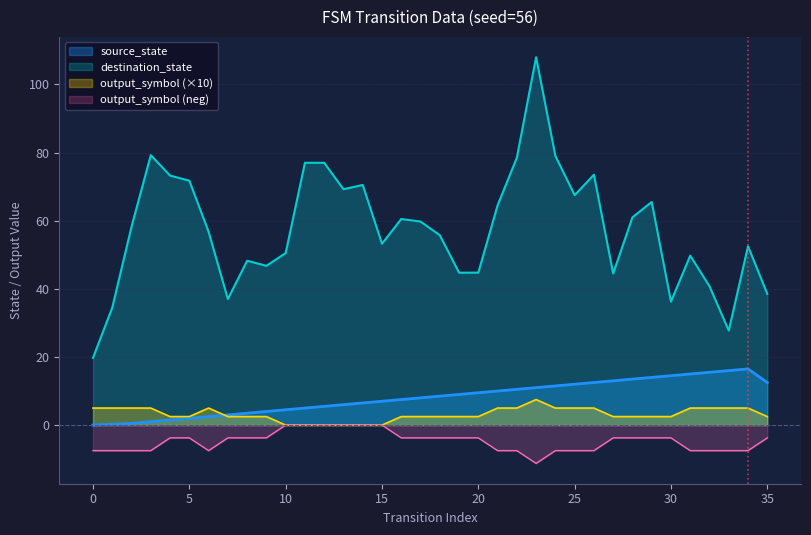

Which series ends up on top after the final intersection of output_symbol and source_state?

source_state